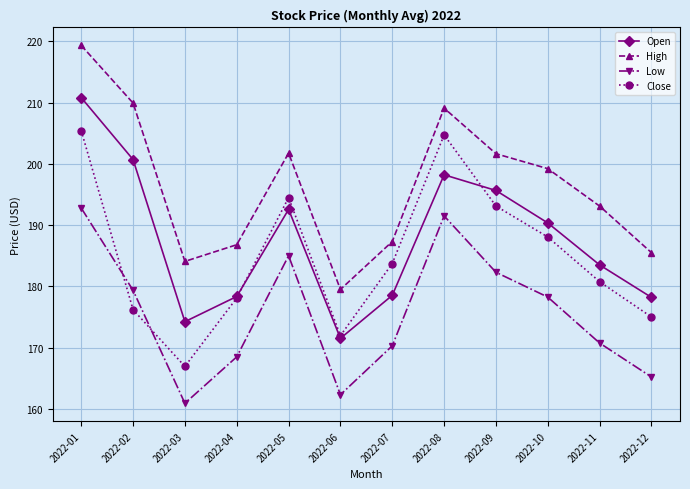

Which series changed the most between 2022-05 and 2022-11?

Low